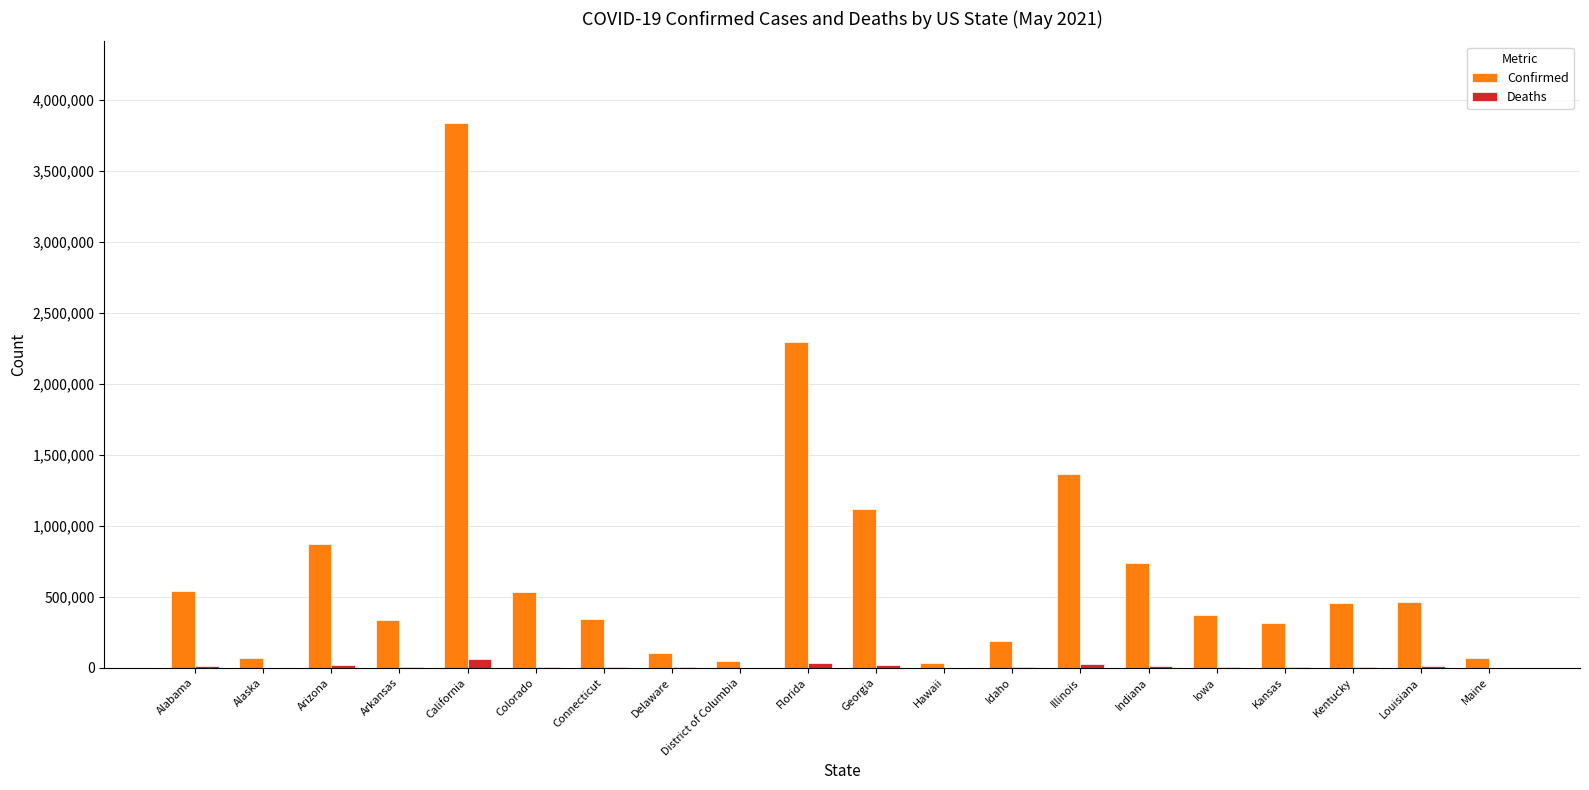

What is the sum of all Deaths values?

240022